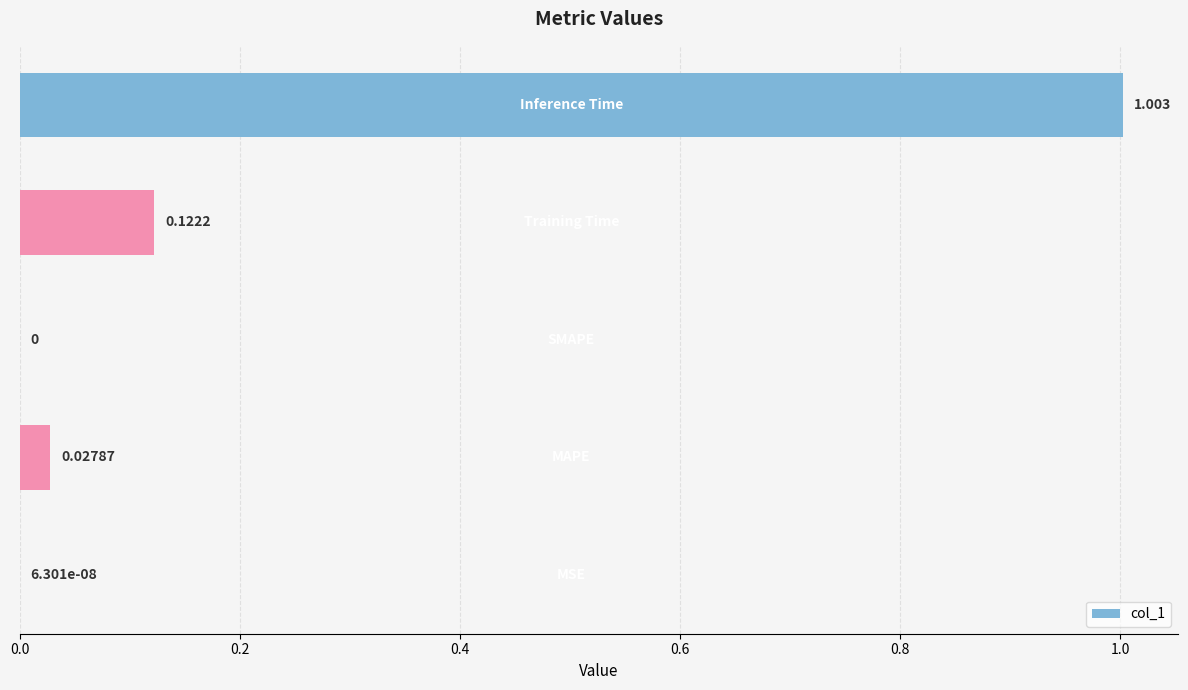

What is the maximum value shown in the chart?

1.0